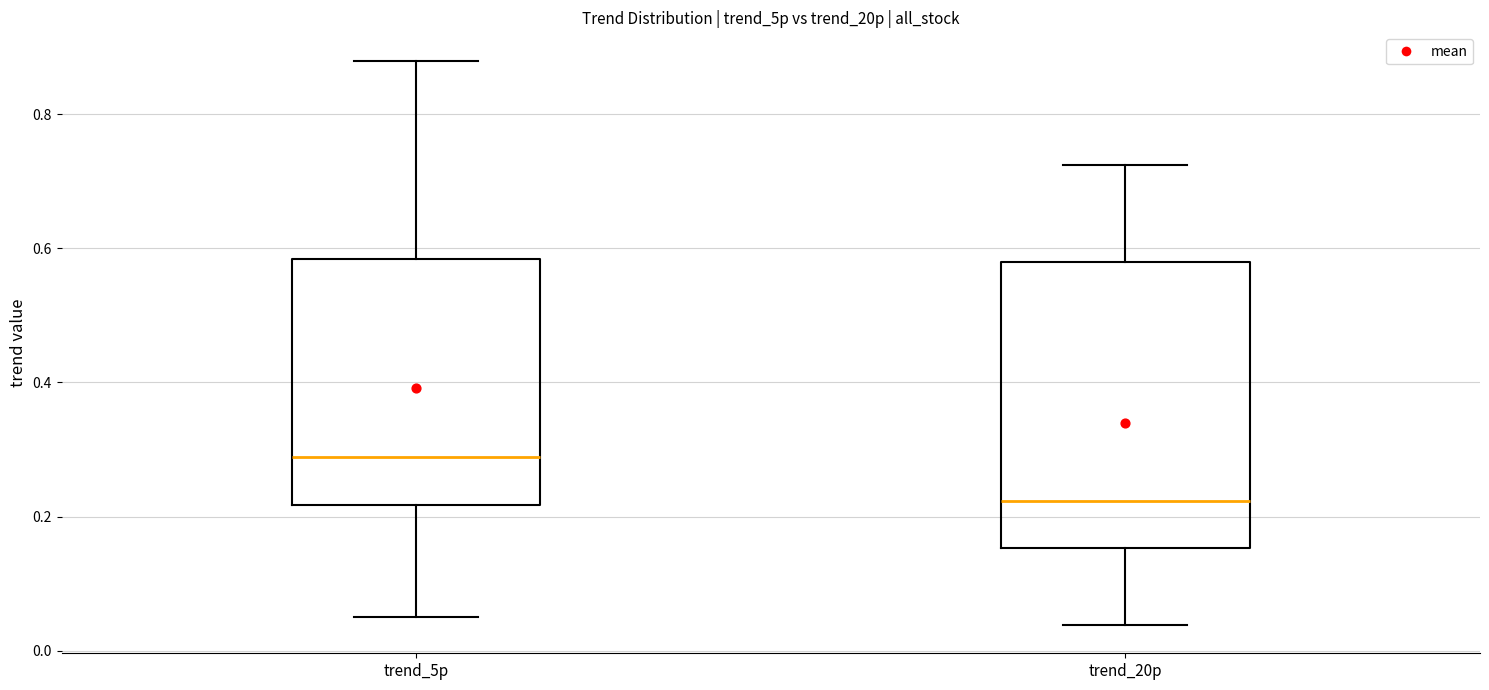

Where is the lower edge of the box for trend_20p on the y-axis? The values are not printed on the chart, so give them approximately, as read against the axis.

0.16